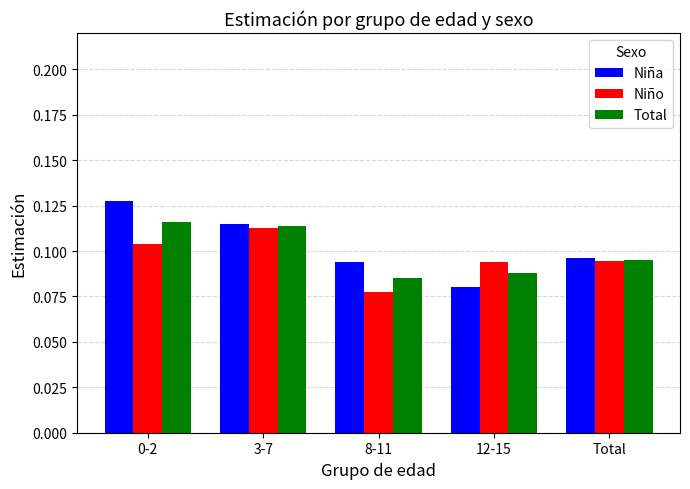

Is the value of Niña at 8-11 greater than the value of Niño at 0-2?

No